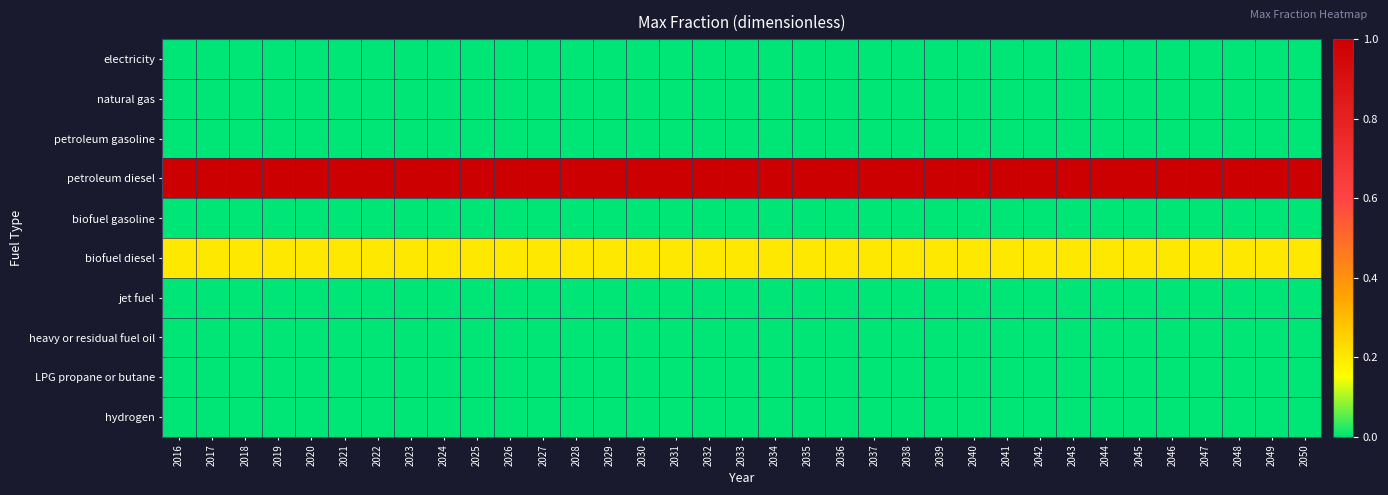

Which category has the highest value across all series?

2016